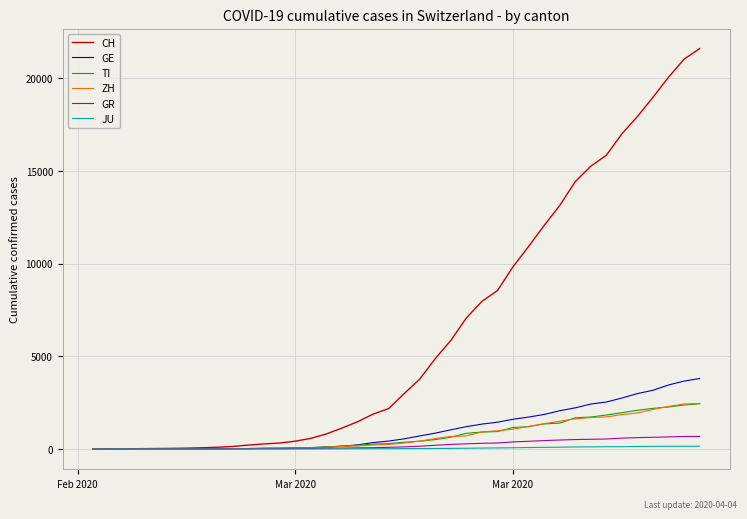

What is the maximum value for GE?

3805